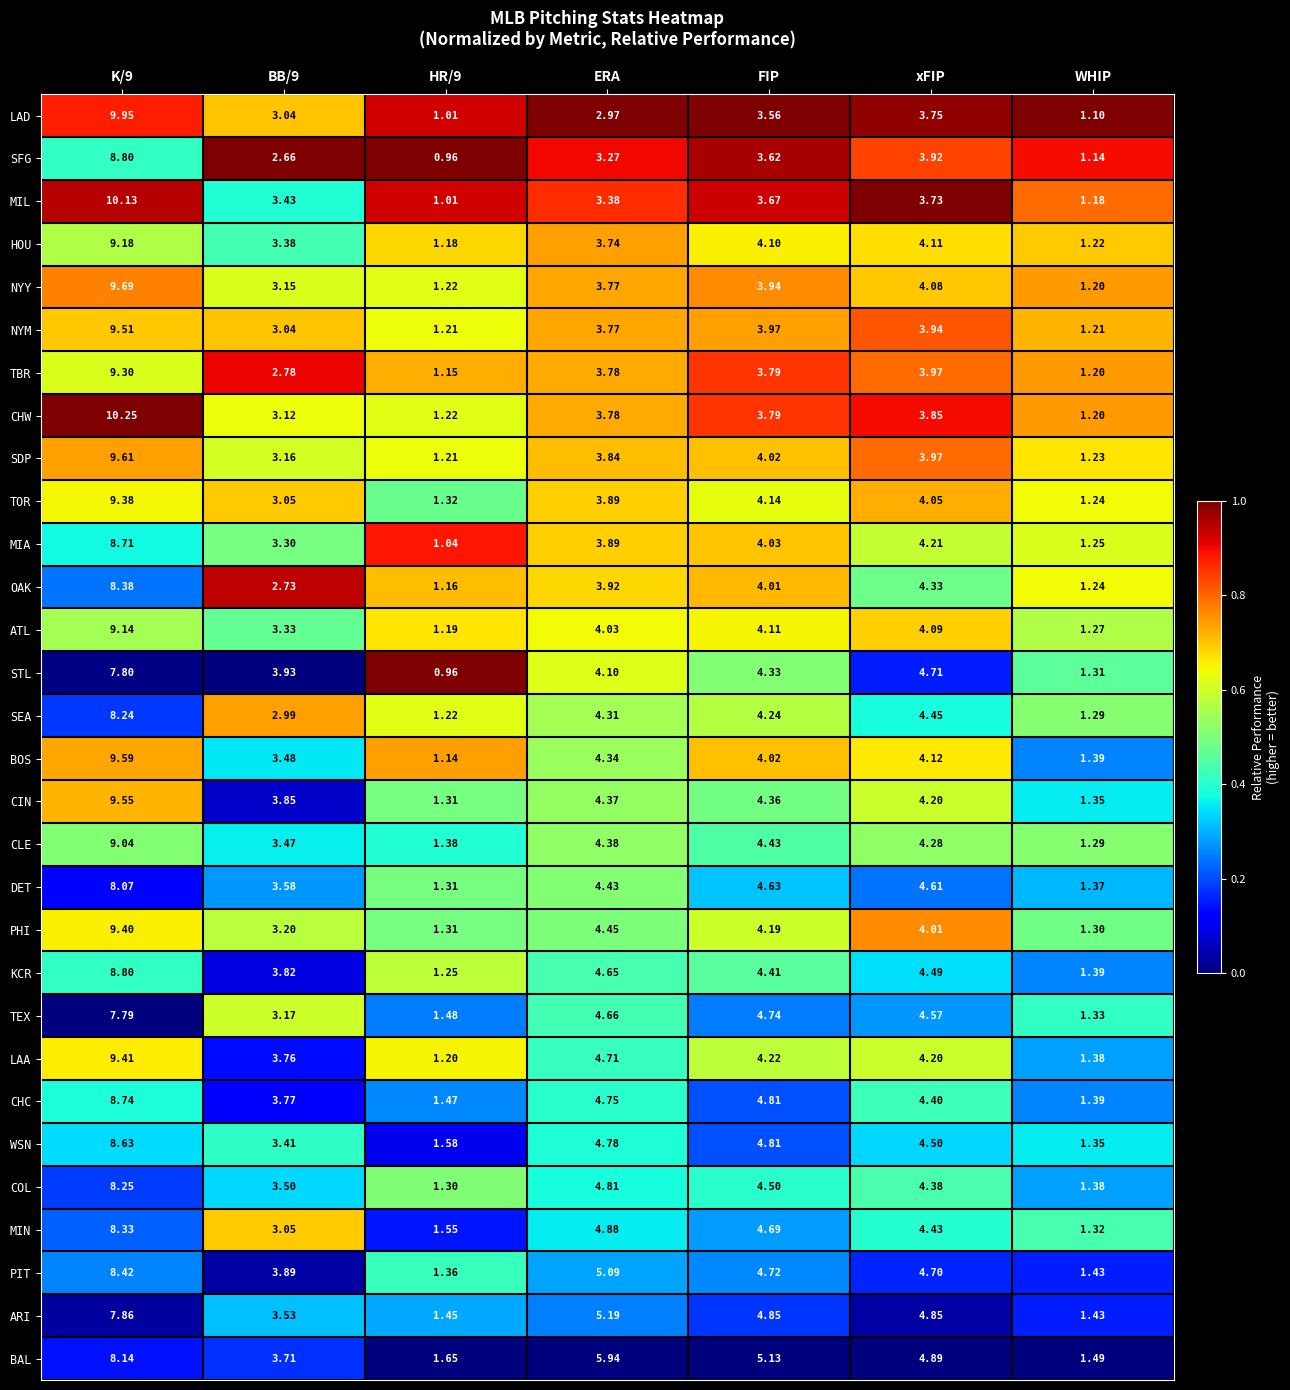

Which series has the largest total across all categories?

BAL